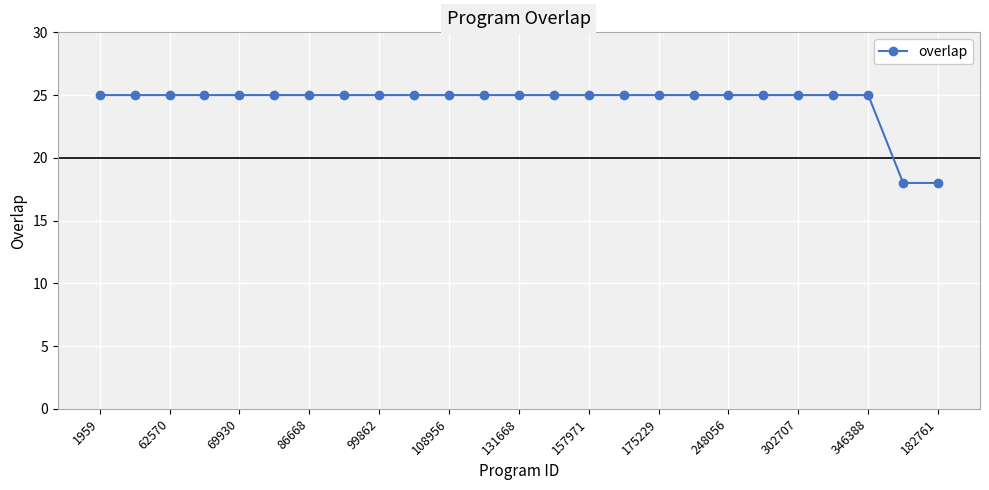

What is the value of the 8th point from the left?

25